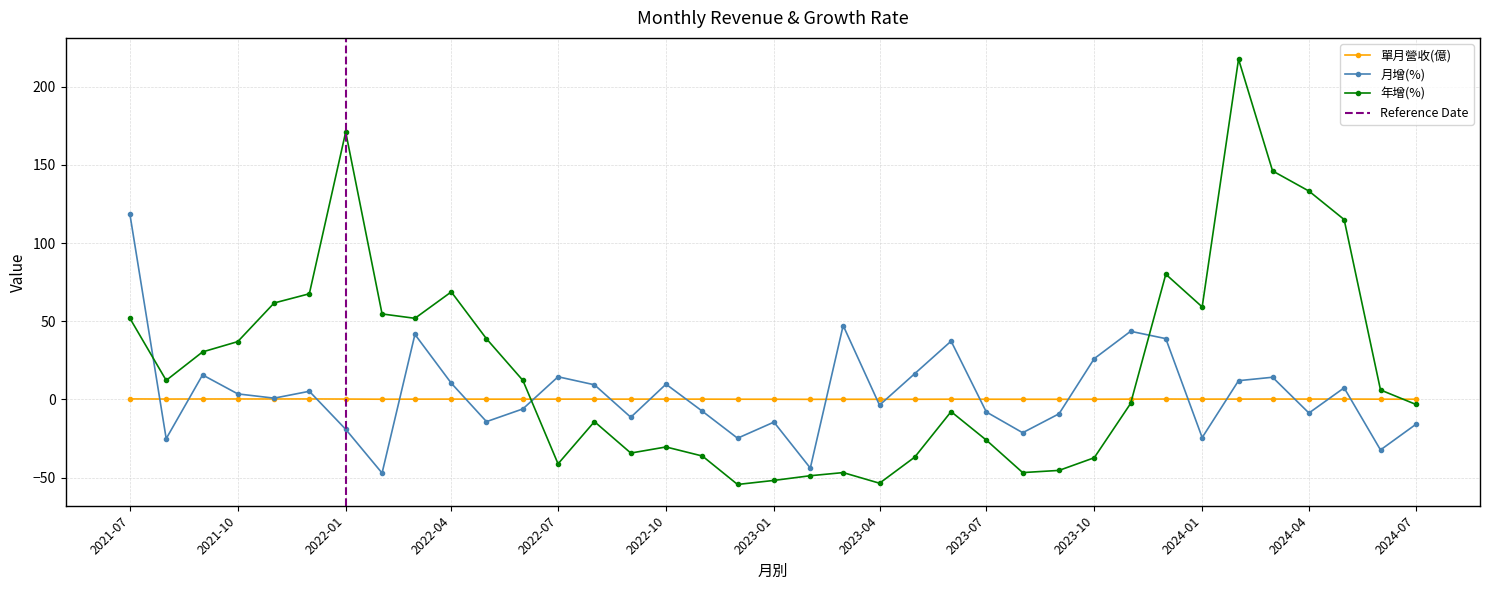

How many data points does each series have?

37